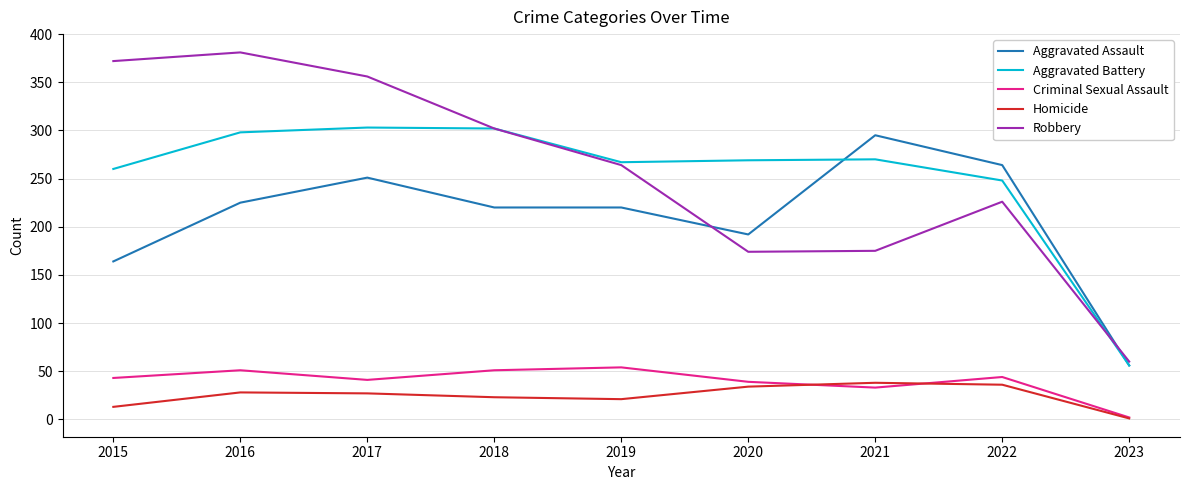

Does the chart have visible grid lines?

Yes